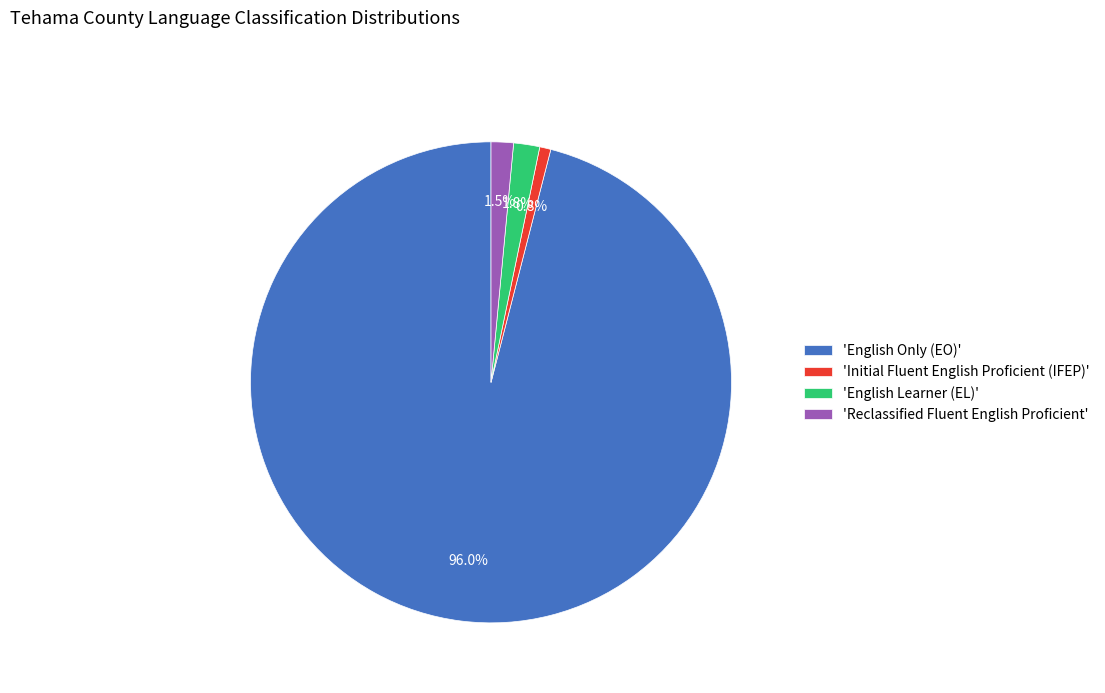

Which slice is the smallest?

'Initial Fluent English Proficient (IFEP)'